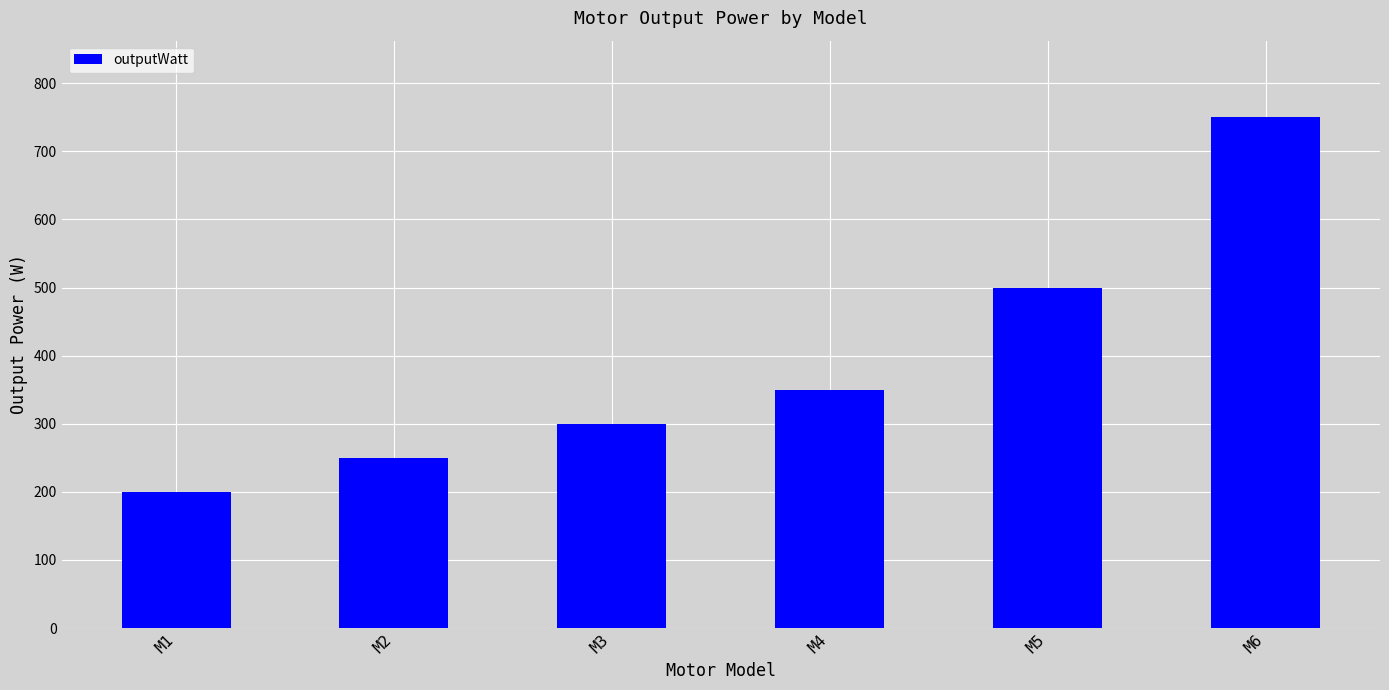

Rank the categories by value from highest to lowest.

M6, M5, M4, M3, M2, M1